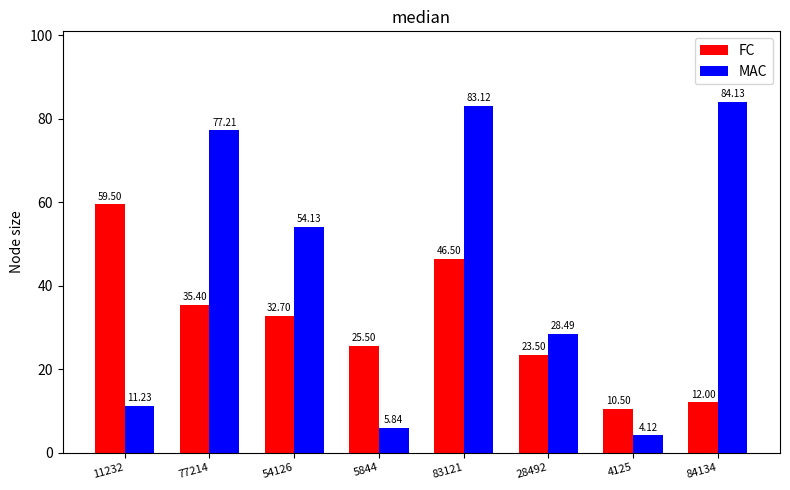

What is the difference between the MAC values at 83121 and 4125?

79.0